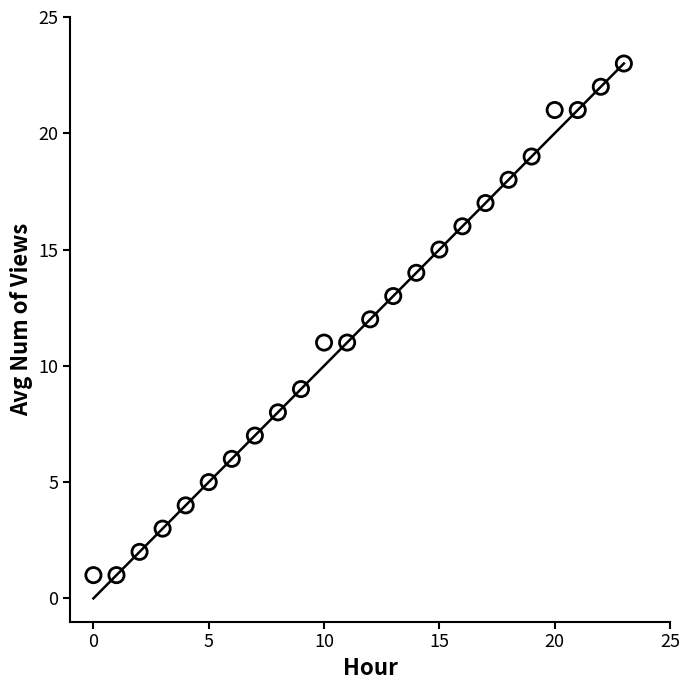

What is the range of Y values (max minus min)?

22